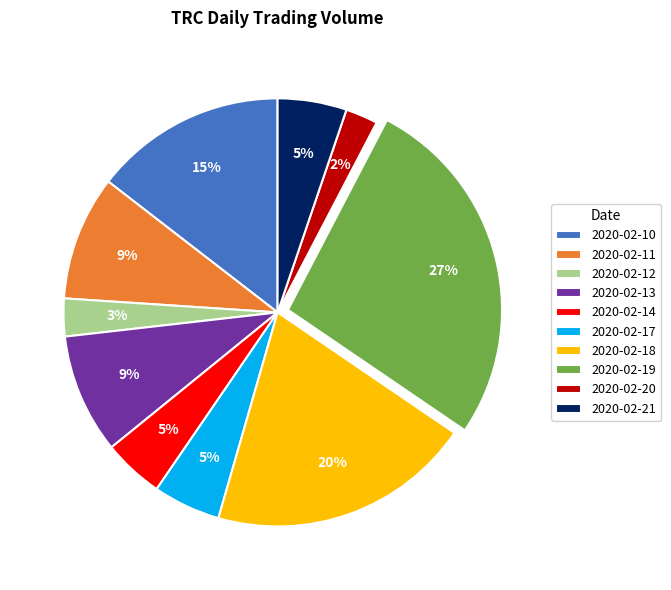

Which has a higher value, 2020-02-13 or 2020-02-20?

2020-02-13